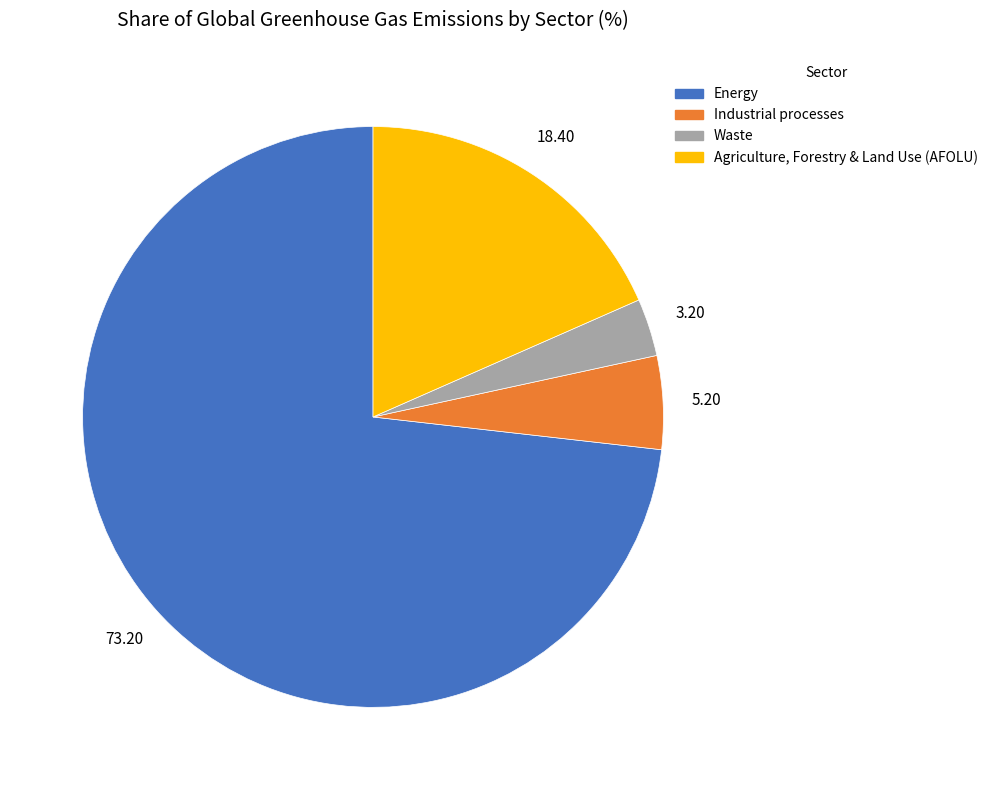

Is there any slice that represents more than half of the pie?

Yes